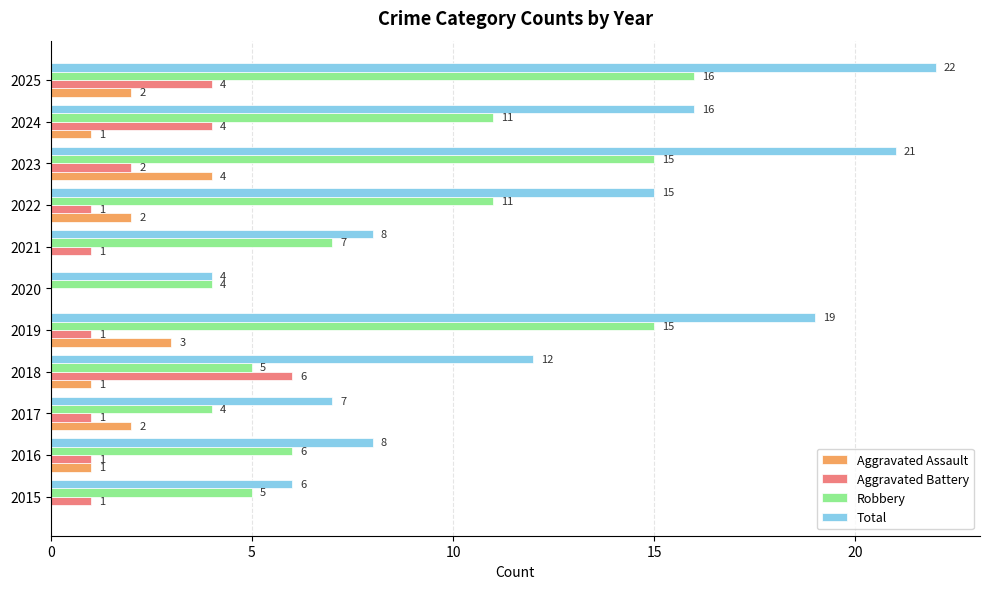

What is the sum of the Total values at 2015 and 2021?

14